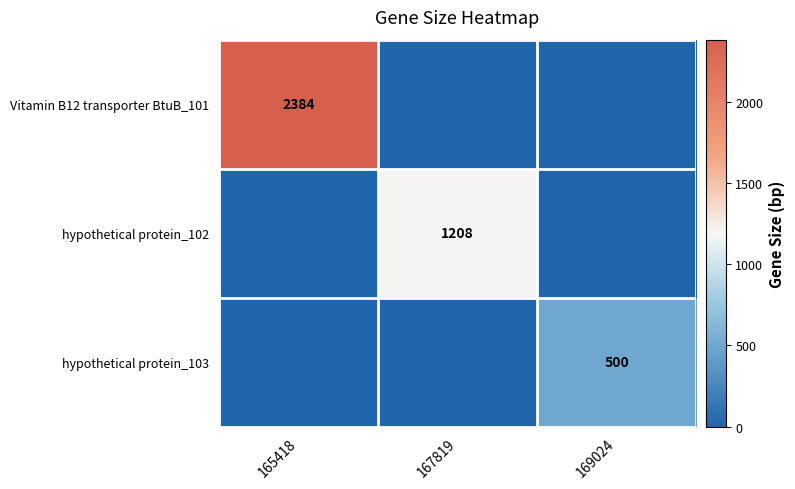

The value of Vitamin B12 transporter BtuB_101 at 165418 is 1168. True or false?

False